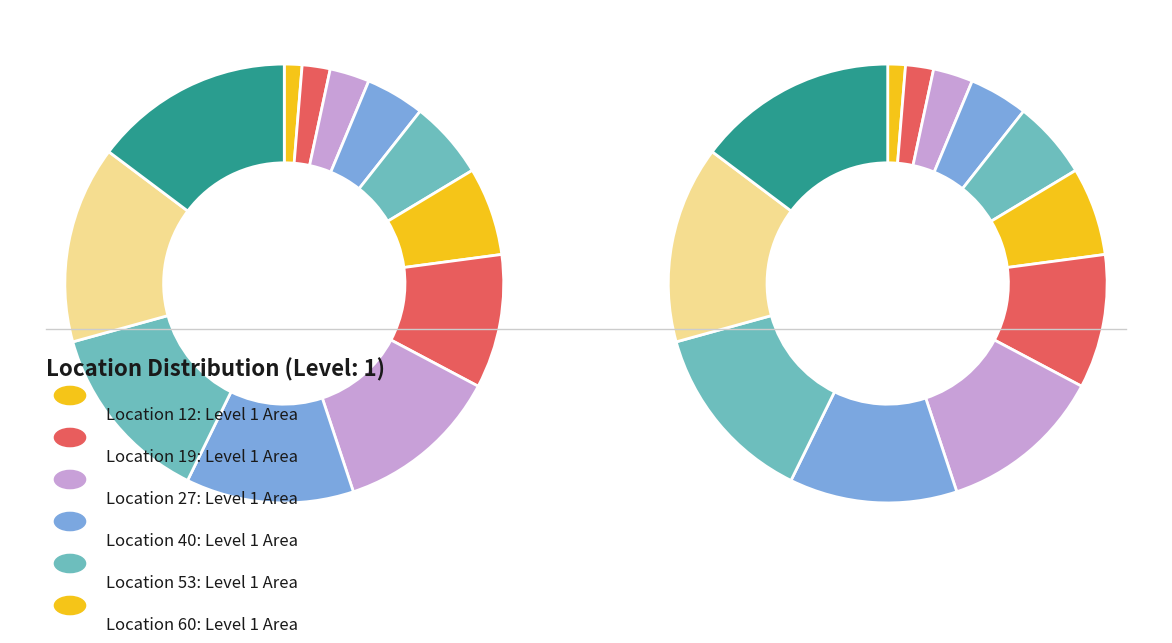

Rank the categories by value from lowest to highest.

Location 12, Location 19, Location 27, Location 40, Location 53, Location 60, Location 91, Location 112, Location 114, Location 124, Location 134, Location 136